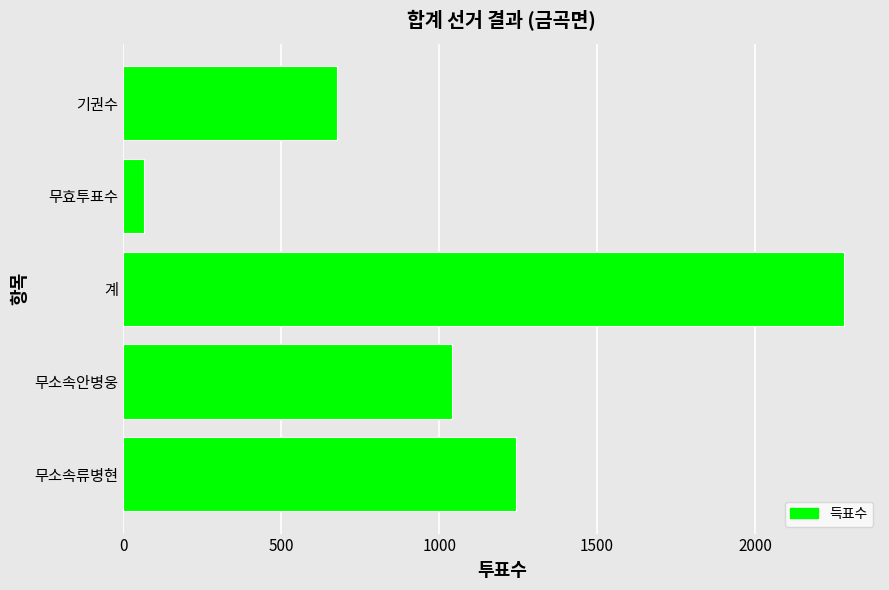

The value at 무소속류병현 is 1242. True or false?

True